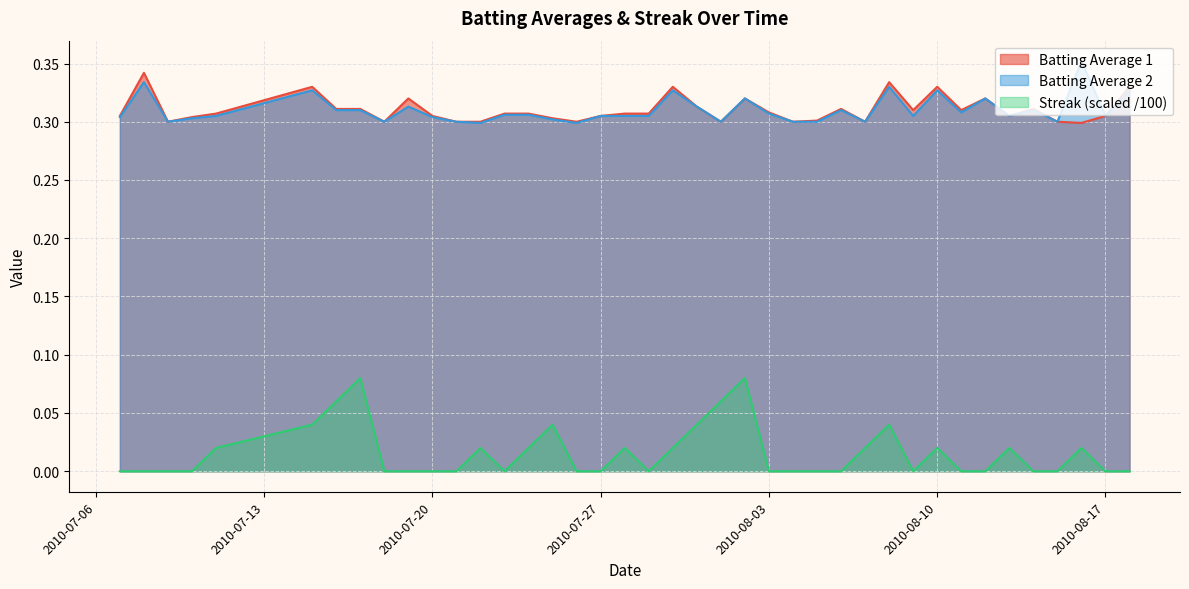

Rank the series by their maximum value, from highest to lowest.

Batting Average 2, Batting Average 1, Streak (scaled /100)